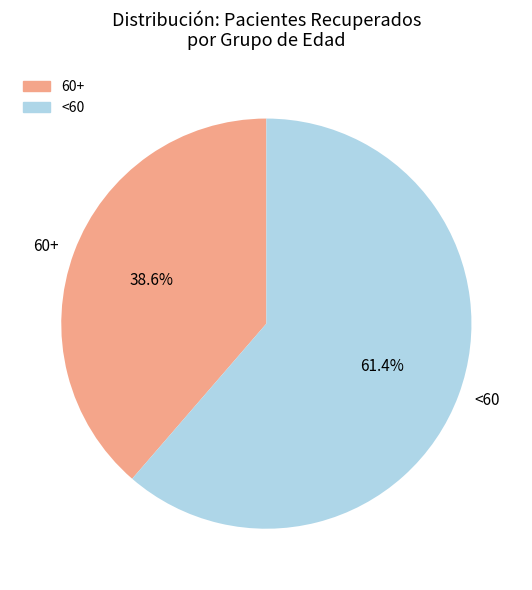

How many slices are in this pie chart?

2